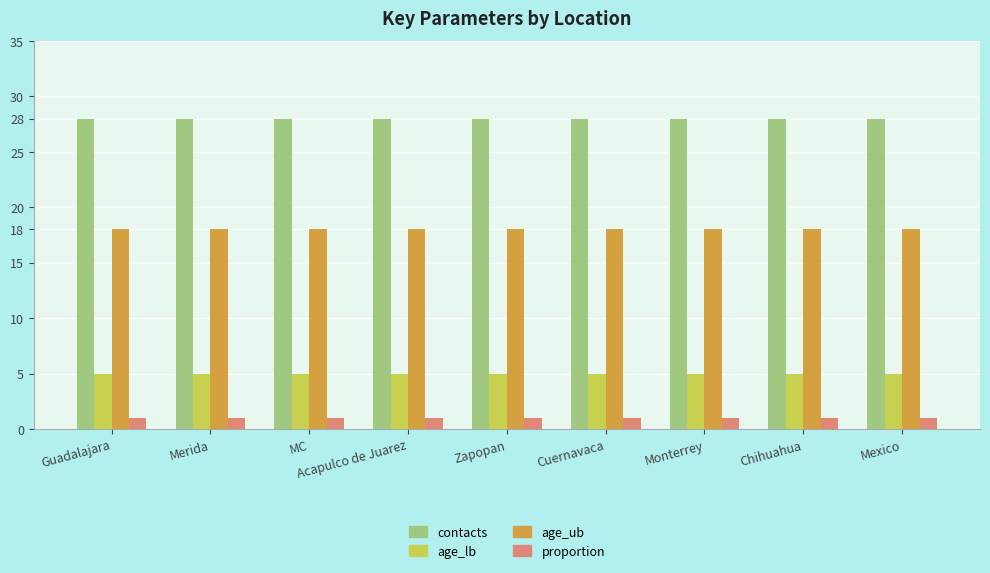

Is the value of age_lb at Monterrey greater than the value of age_ub at MC?

No